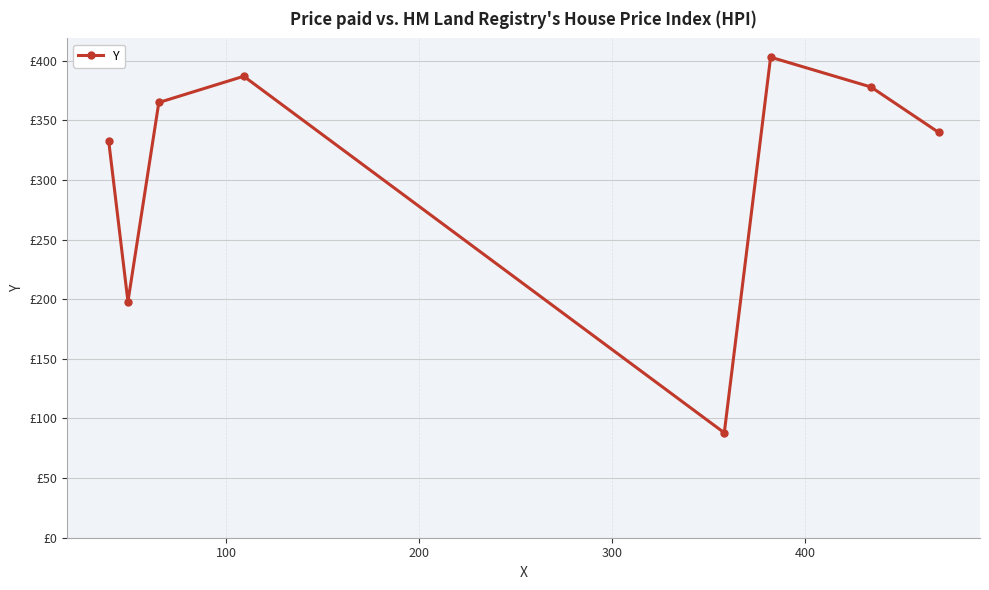

What is the greatest value displayed?

403